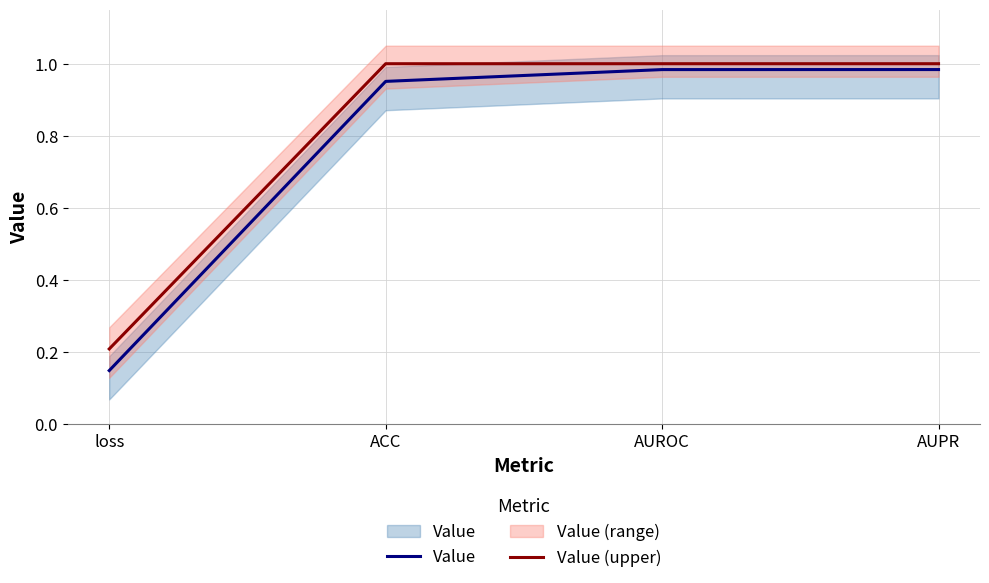

Count the Value (upper) values in the range 1 to 2.

3